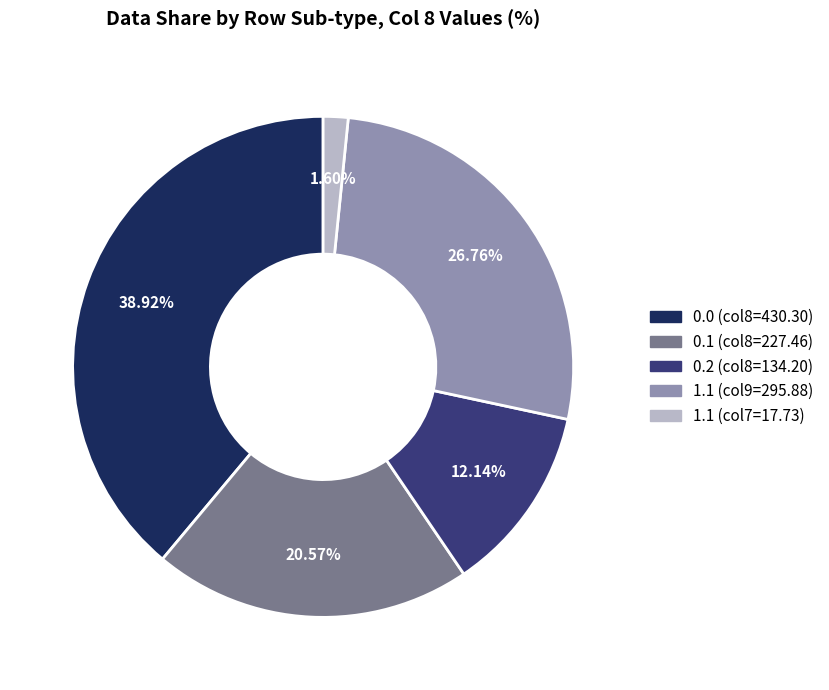

Is 0.1 (col8=227.46) the majority of the pie?

No